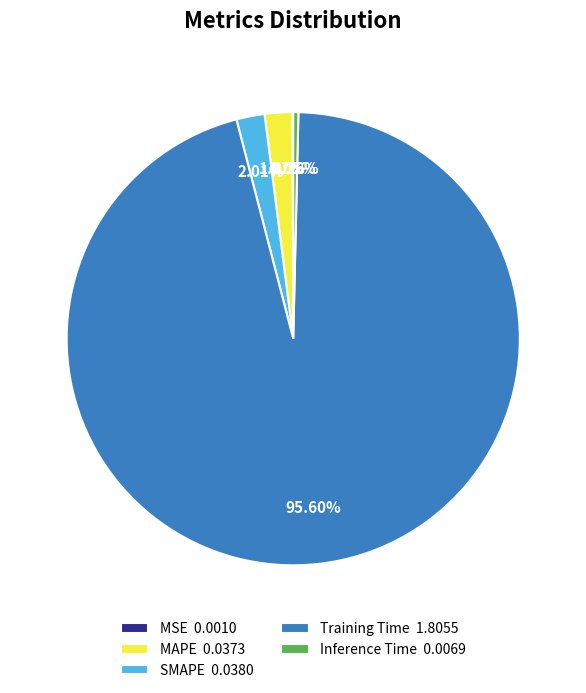

Combined, what portion of the pie is MAPE and SMAPE?

4.0%